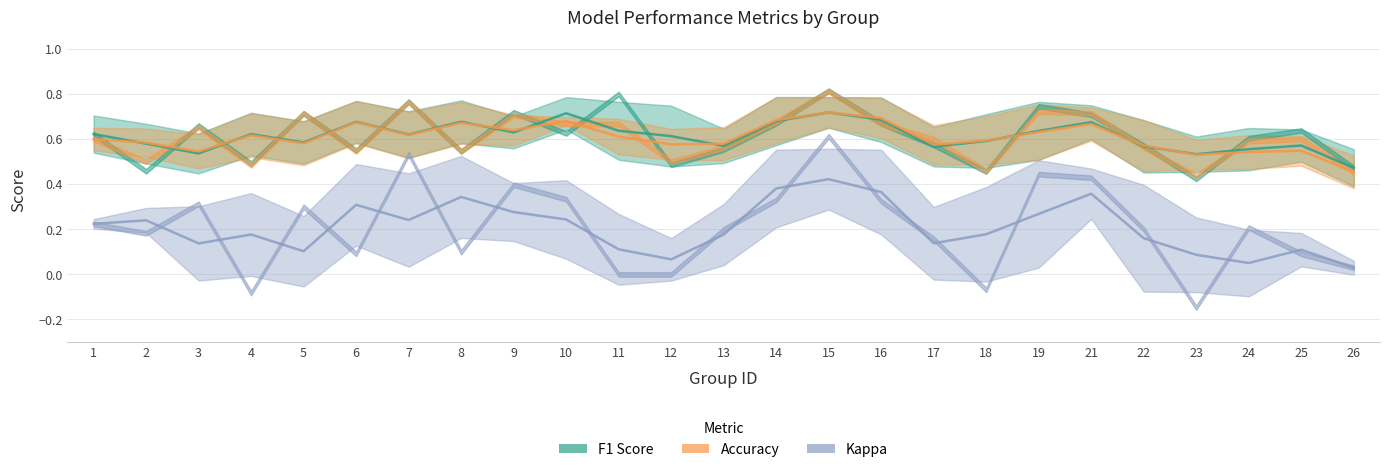

Which series has the widest spread of values?

kappa